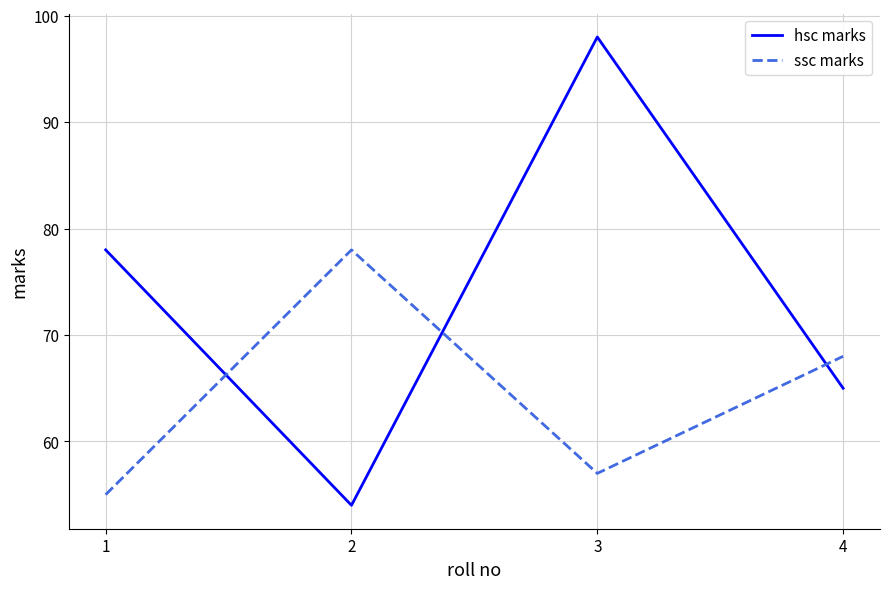

What is the lowest value of the hsc marks series?

54